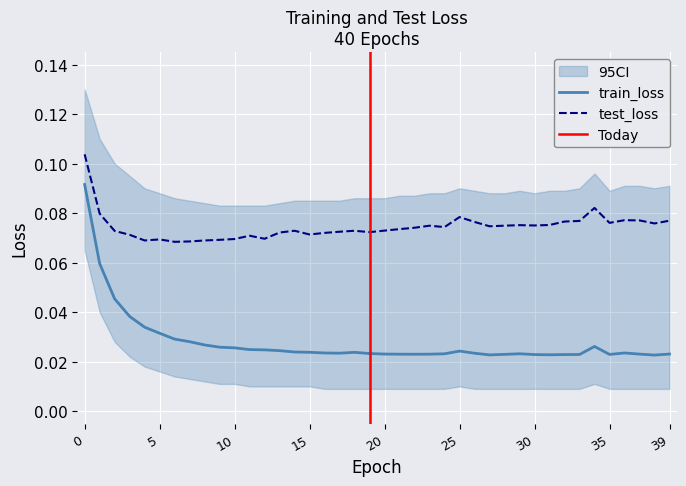

How many lines are shown in the chart?

2